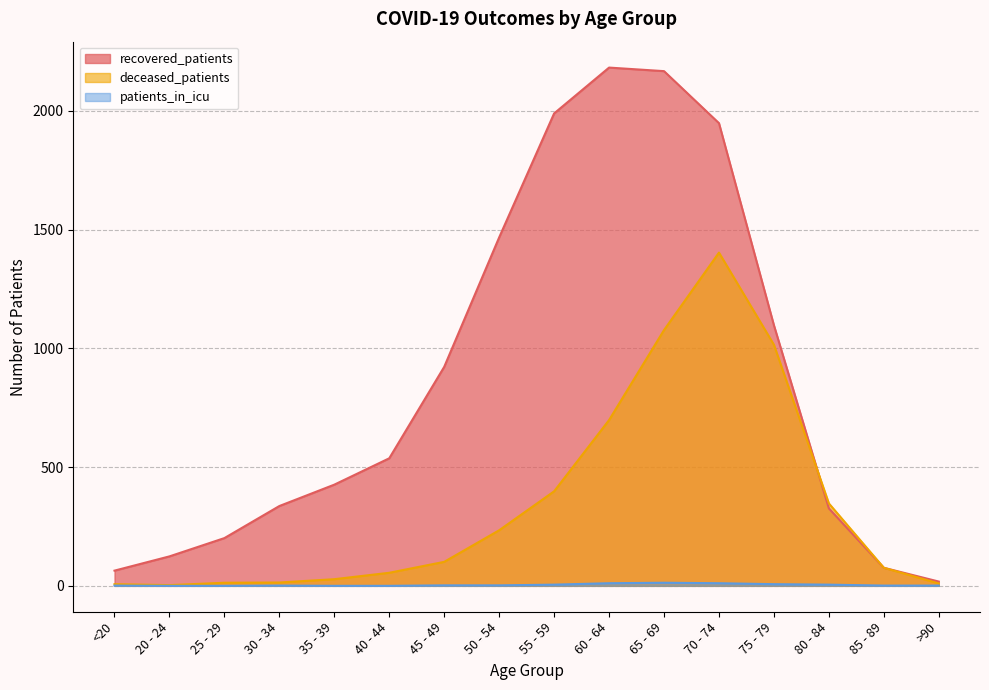

True or false: deceased_patients has more than 0 interior local peaks.

True